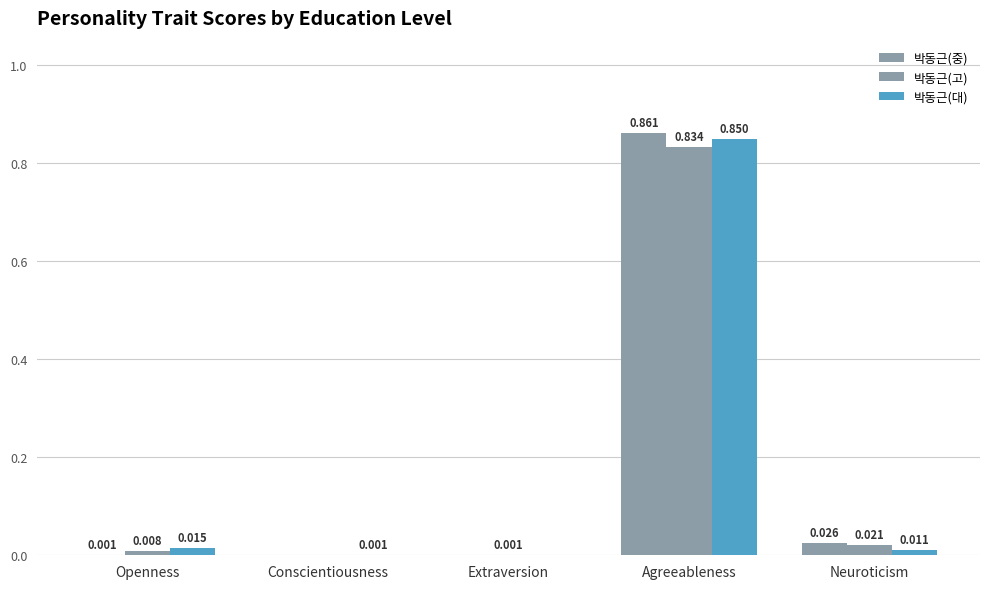

At how many categories does at least one series exceed 0?

5